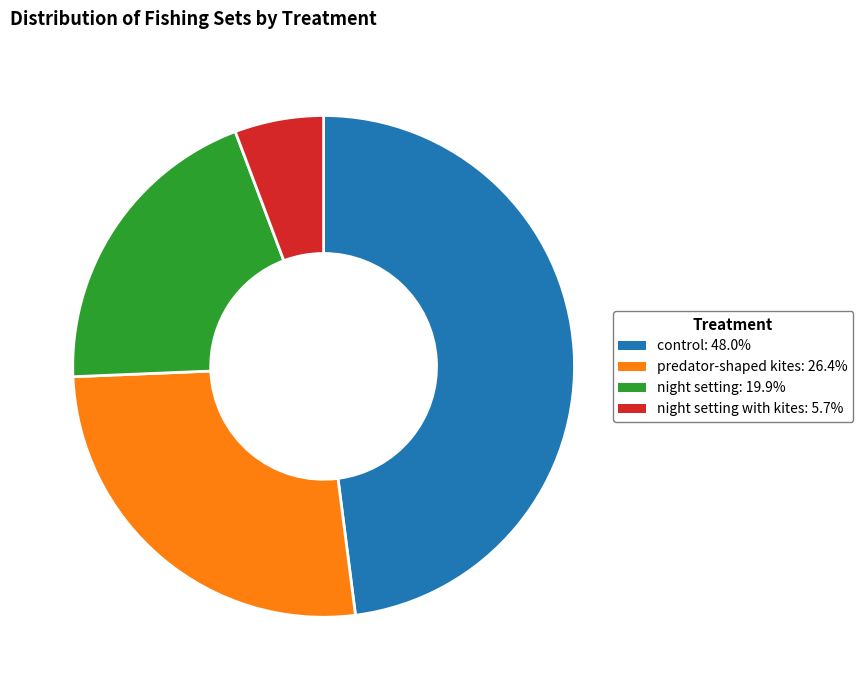

Is there any slice that represents more than half of the pie?

No